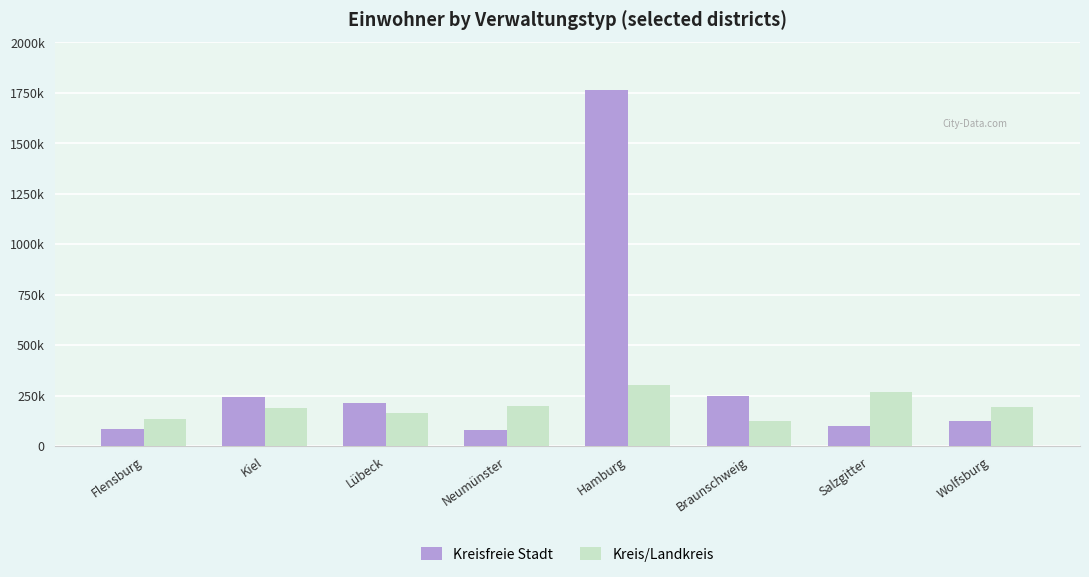

What is the label of the 5th bar from the left?

Hamburg